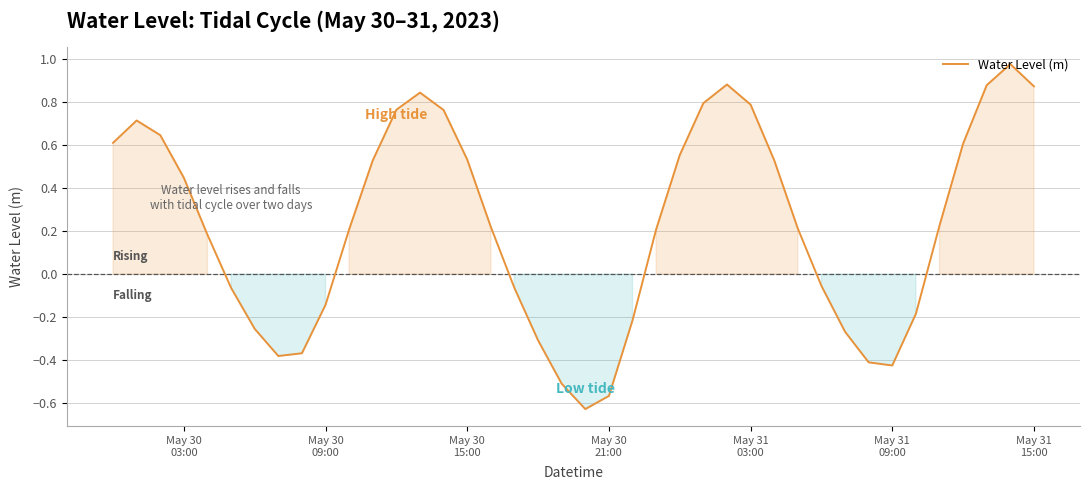

How many lines are shown in the chart?

1